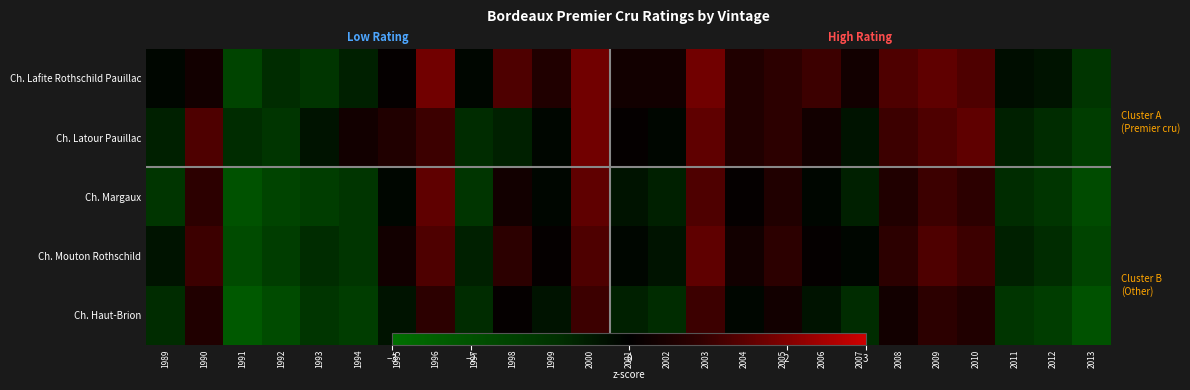

Is it true that Ch. Latour Pauillac equals 1.7 at 2008?

False